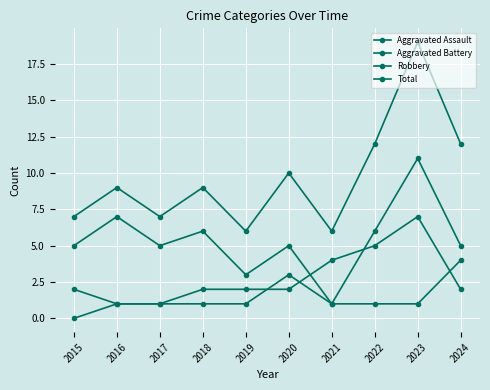

Is it true that Total equals 7 at 2020?

False